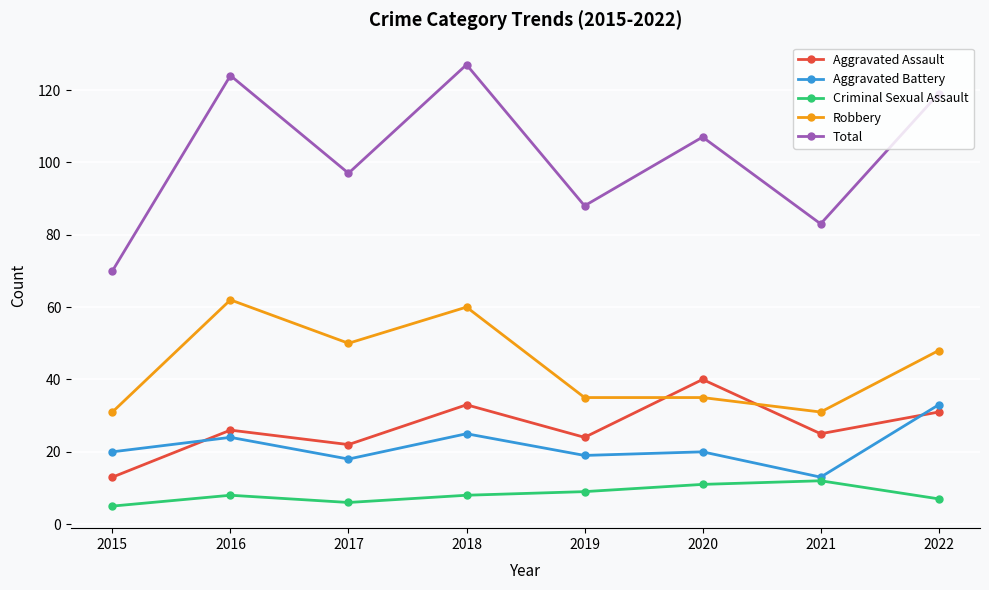

Does the chart display data point markers on the line(s)?

Yes